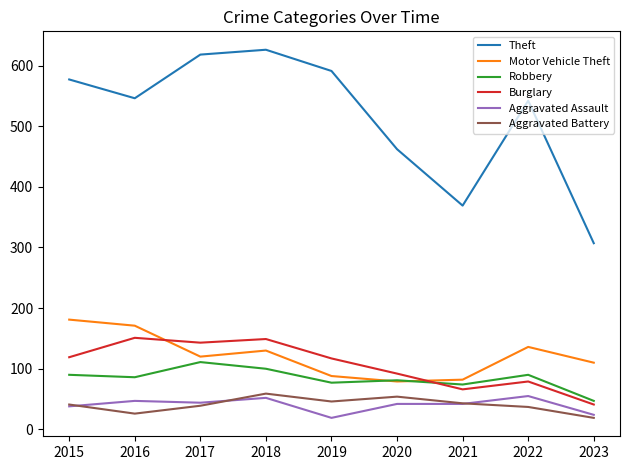

Which series has the largest total across all categories?

Theft